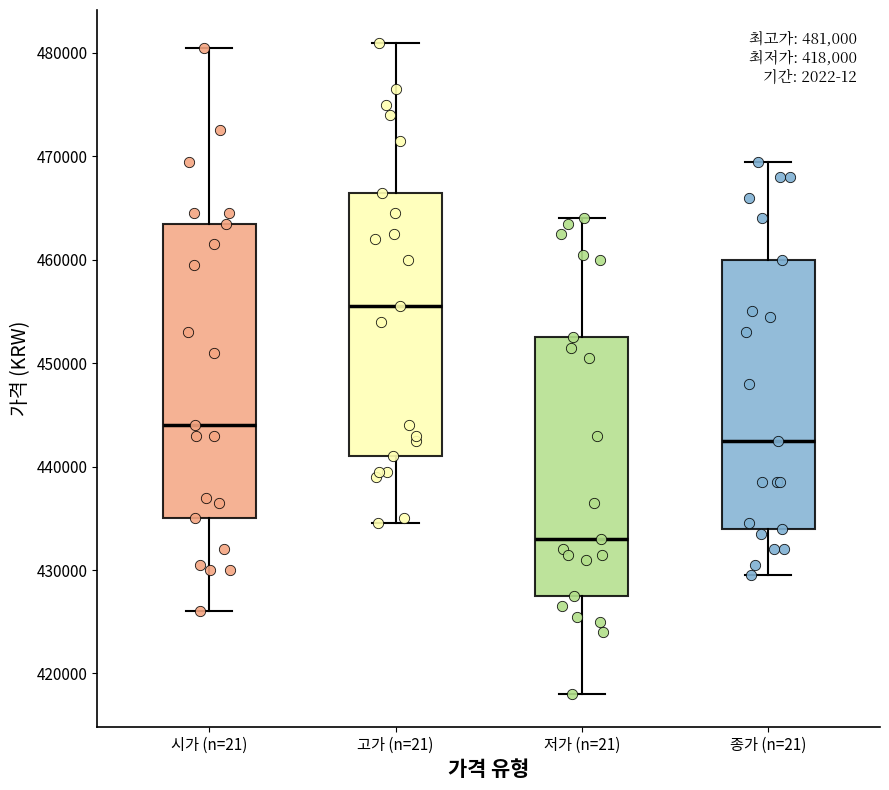

Which box is the tallest, from its lower edge to its upper edge?

시가 (n=21)